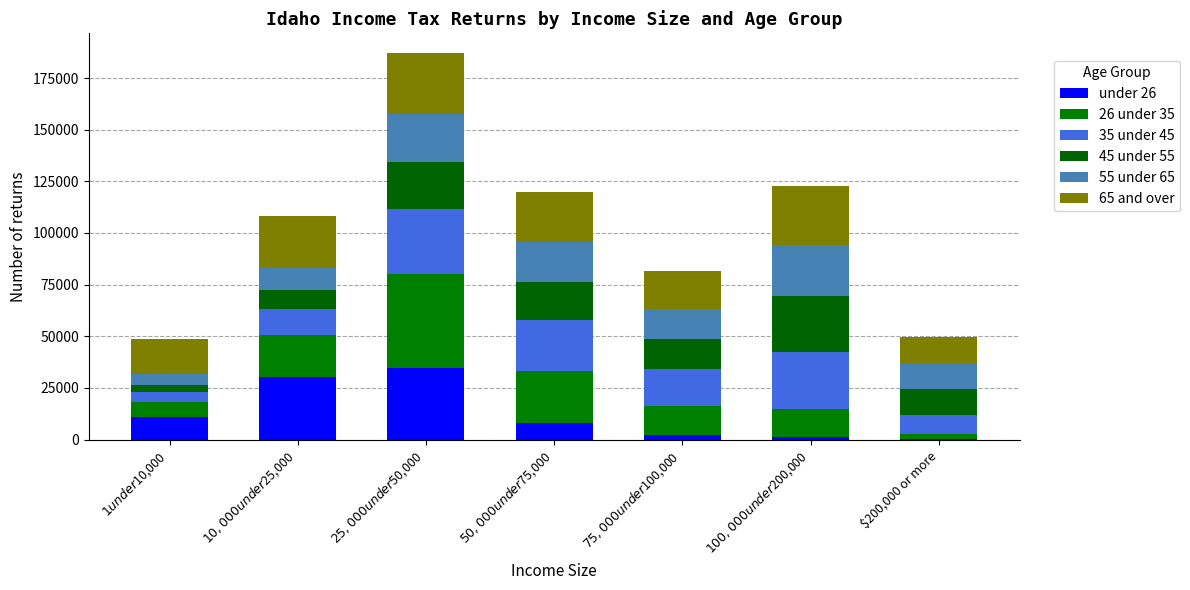

What is the approximate value of 26 under 35 at $1 under $10,000, to the nearest 50?

7200